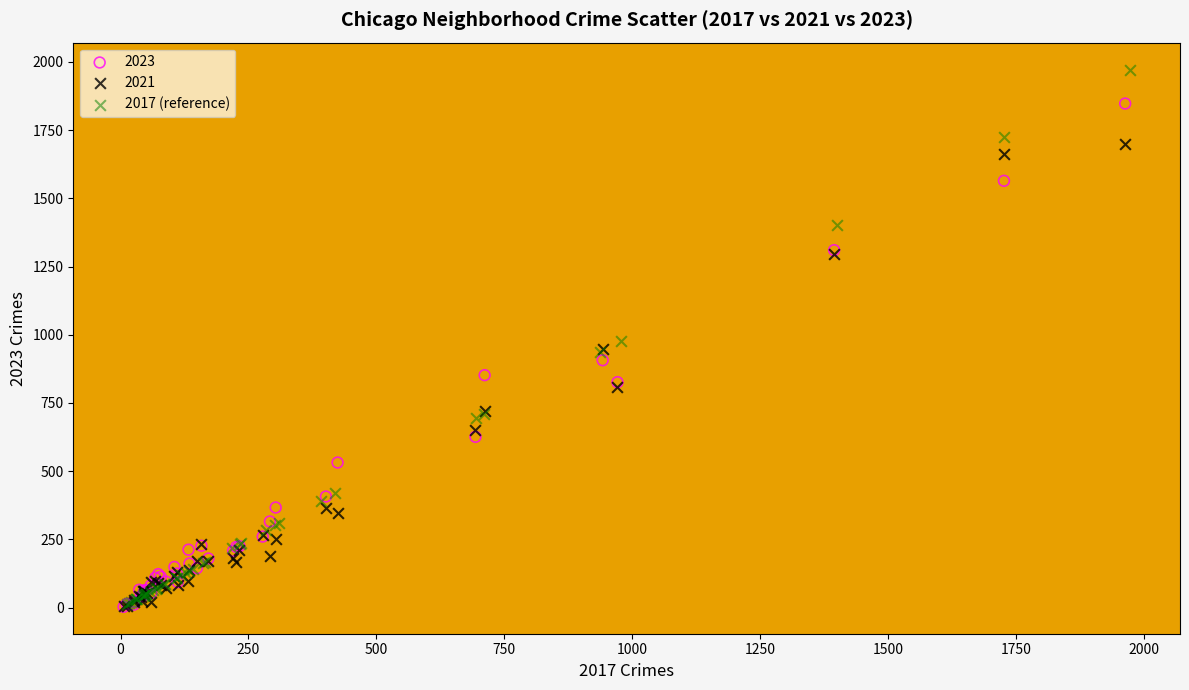

Which series contains the highest Y value?

2017 (reference)